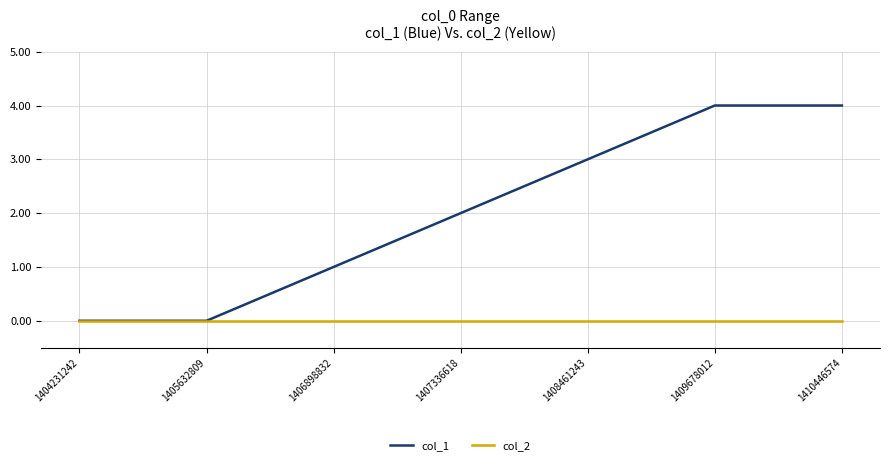

The col_2 series shows 0 at 1407336618. True or false?

True